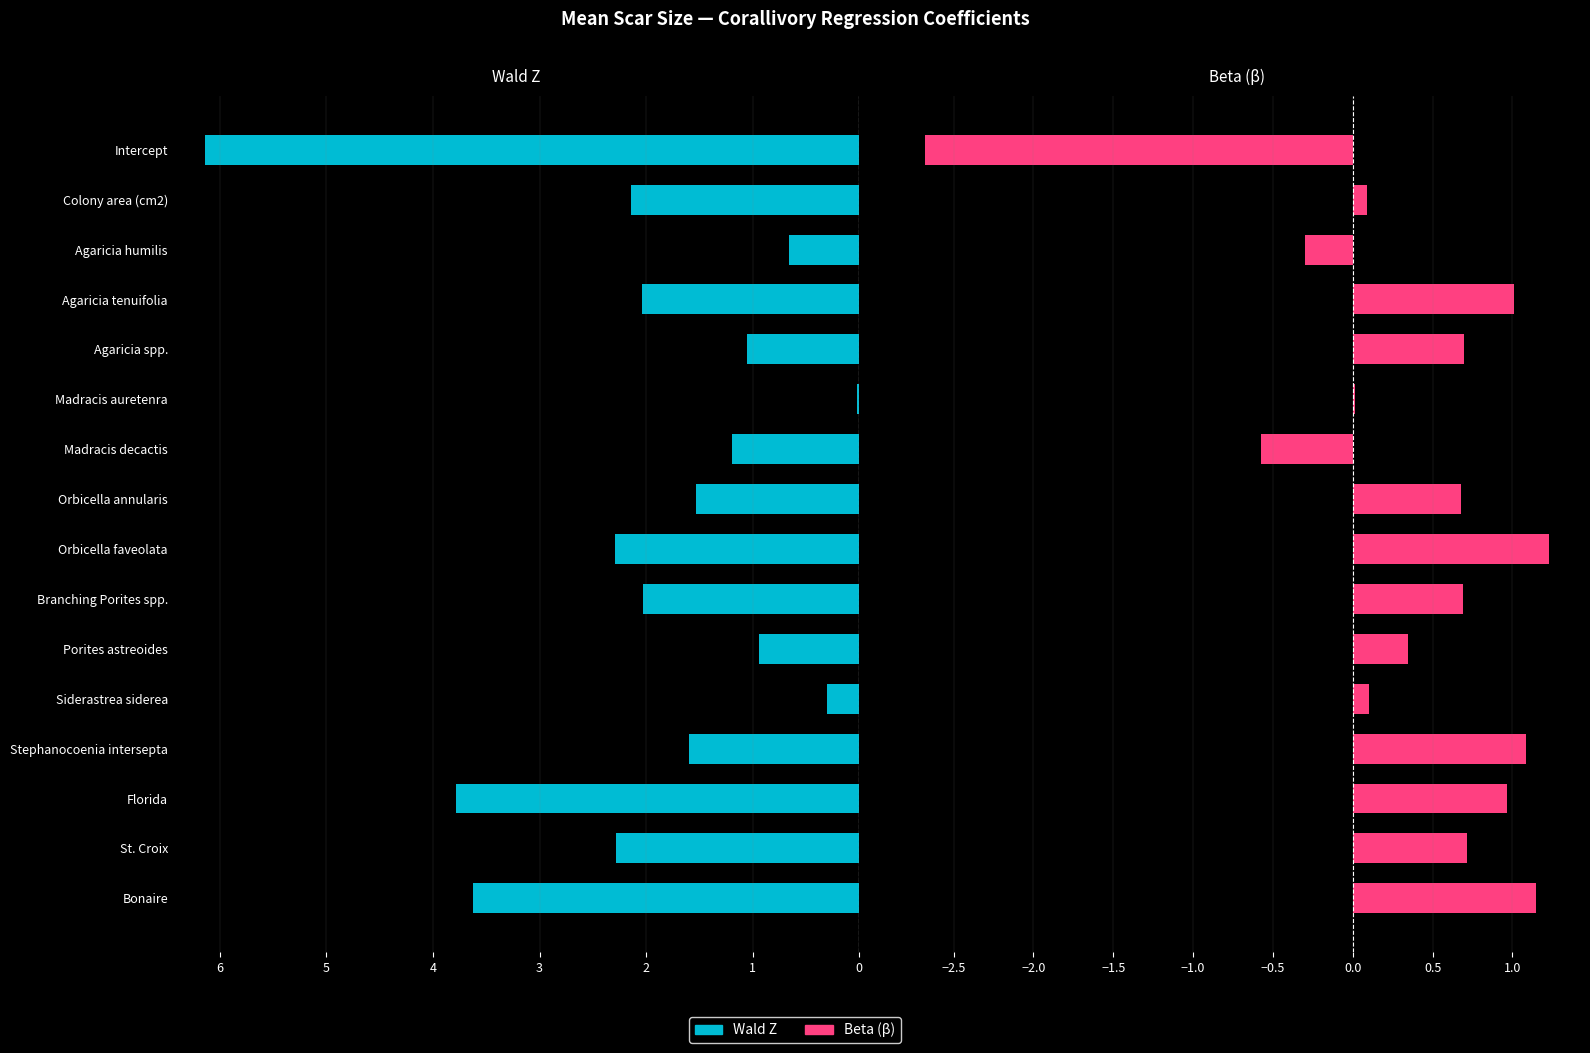

At Colony area (cm2), list the series in order from smallest to largest.

β, Wald Z